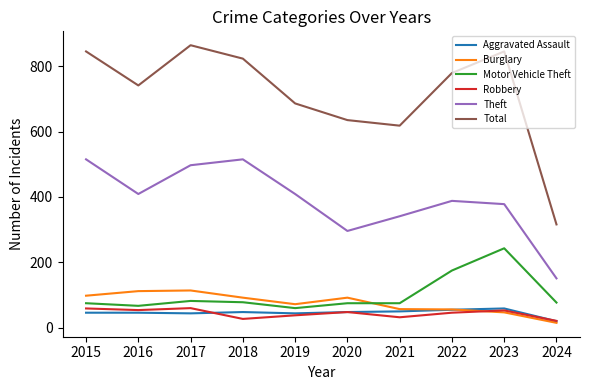

How many categories are shown in the chart?

10